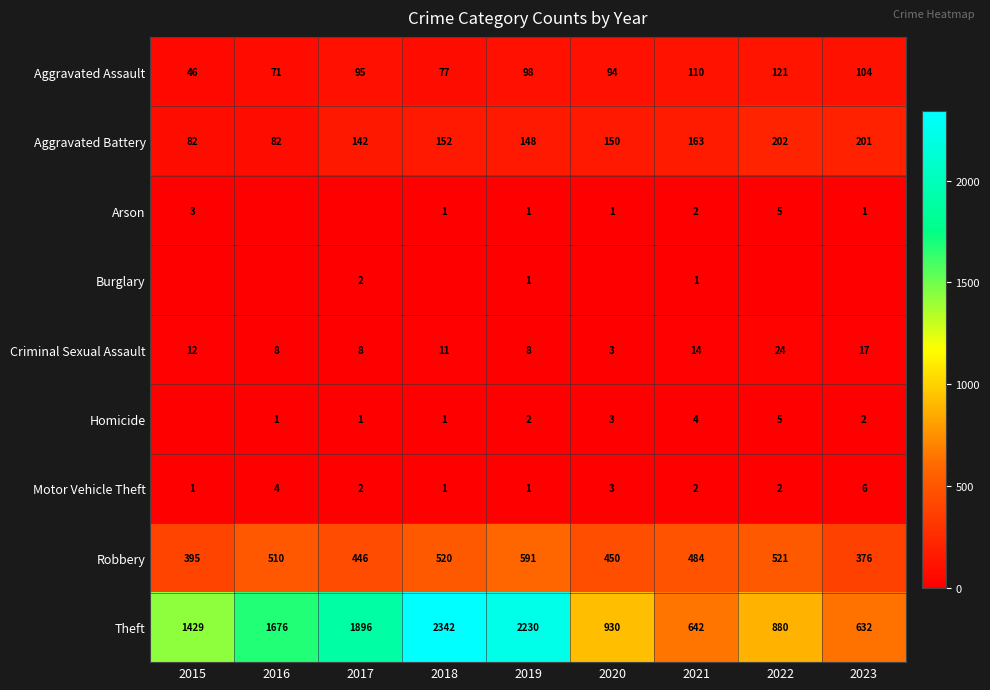

Which category has the lowest value across all series?

2016